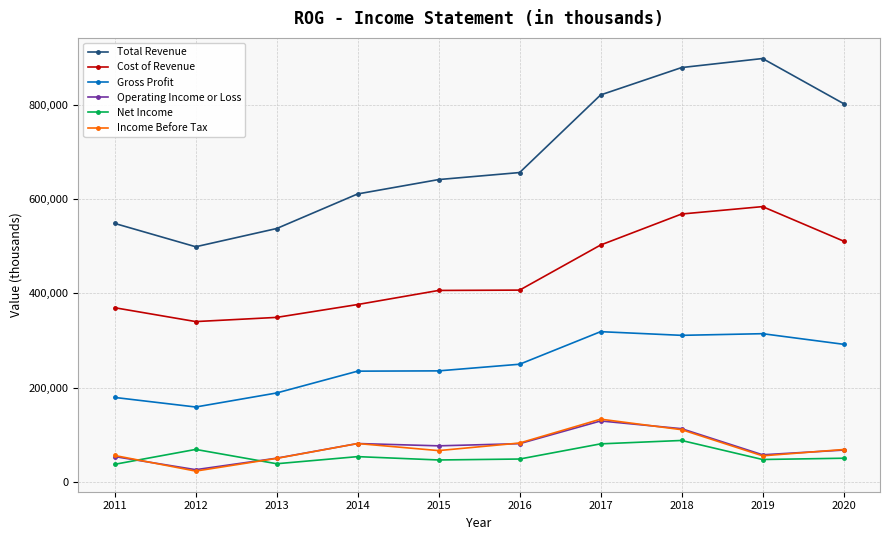

What is the difference between the maximum and minimum values in the Operating Income or Loss series?

103400